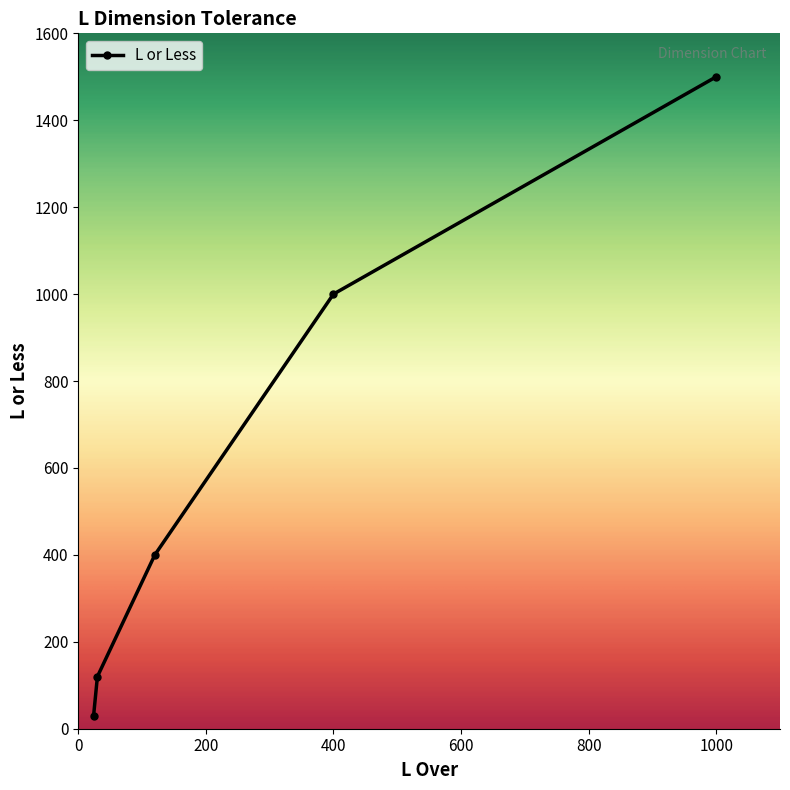

What is the greatest value displayed?

1500